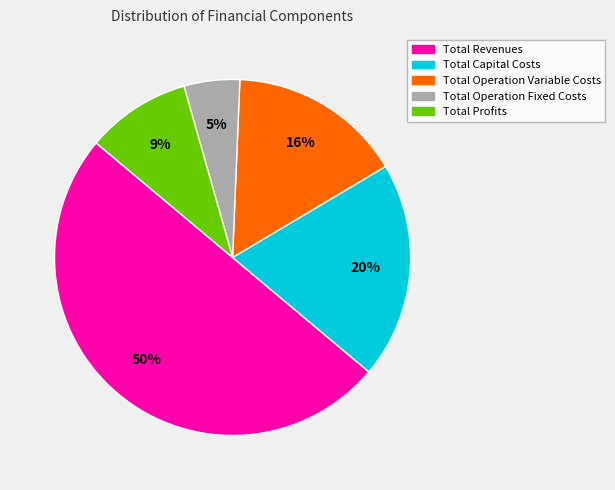

True or false: Total Capital Costs accounts for 20% of the total.

True